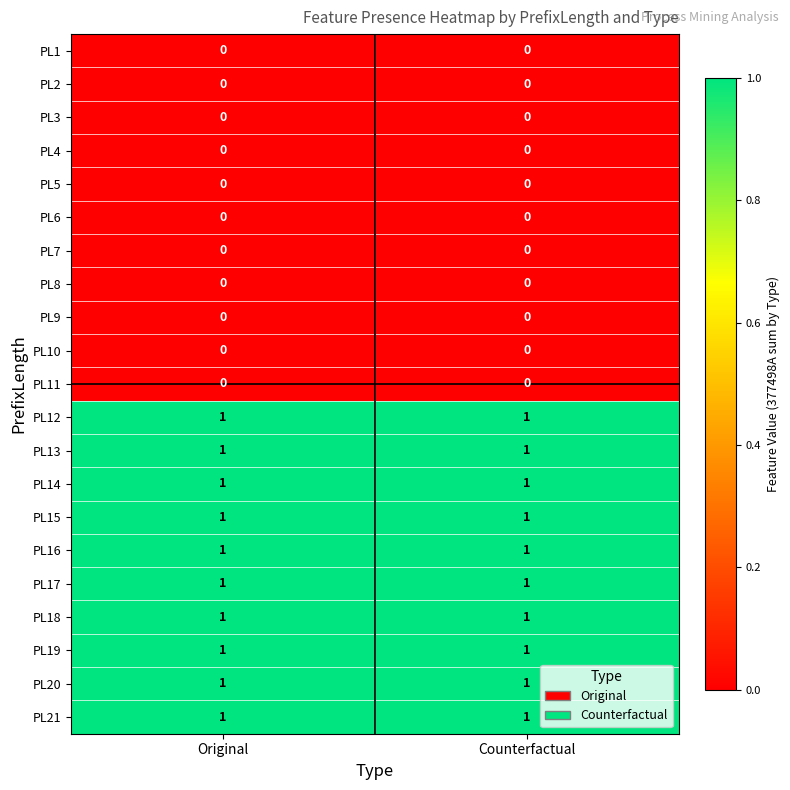

The value of PL21 at Original is 1. True or false?

True